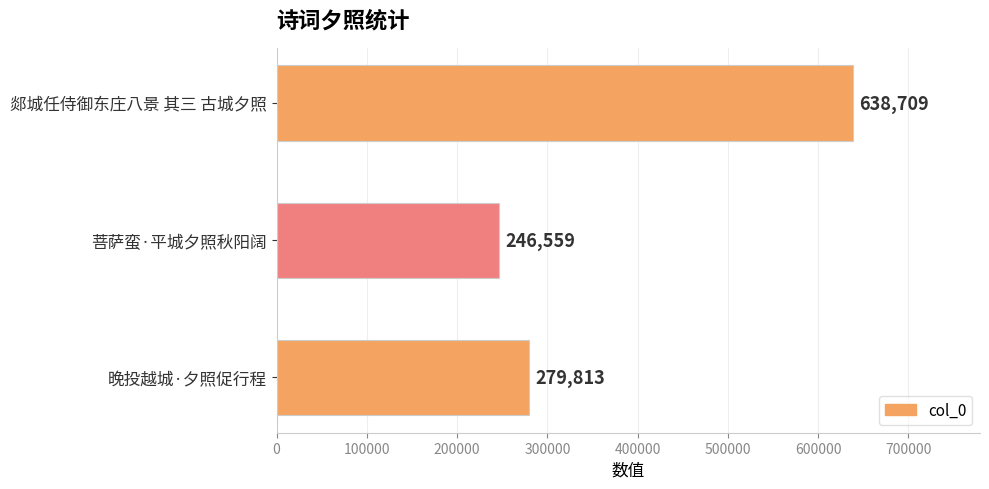

Does the chart contain any negative values?

No